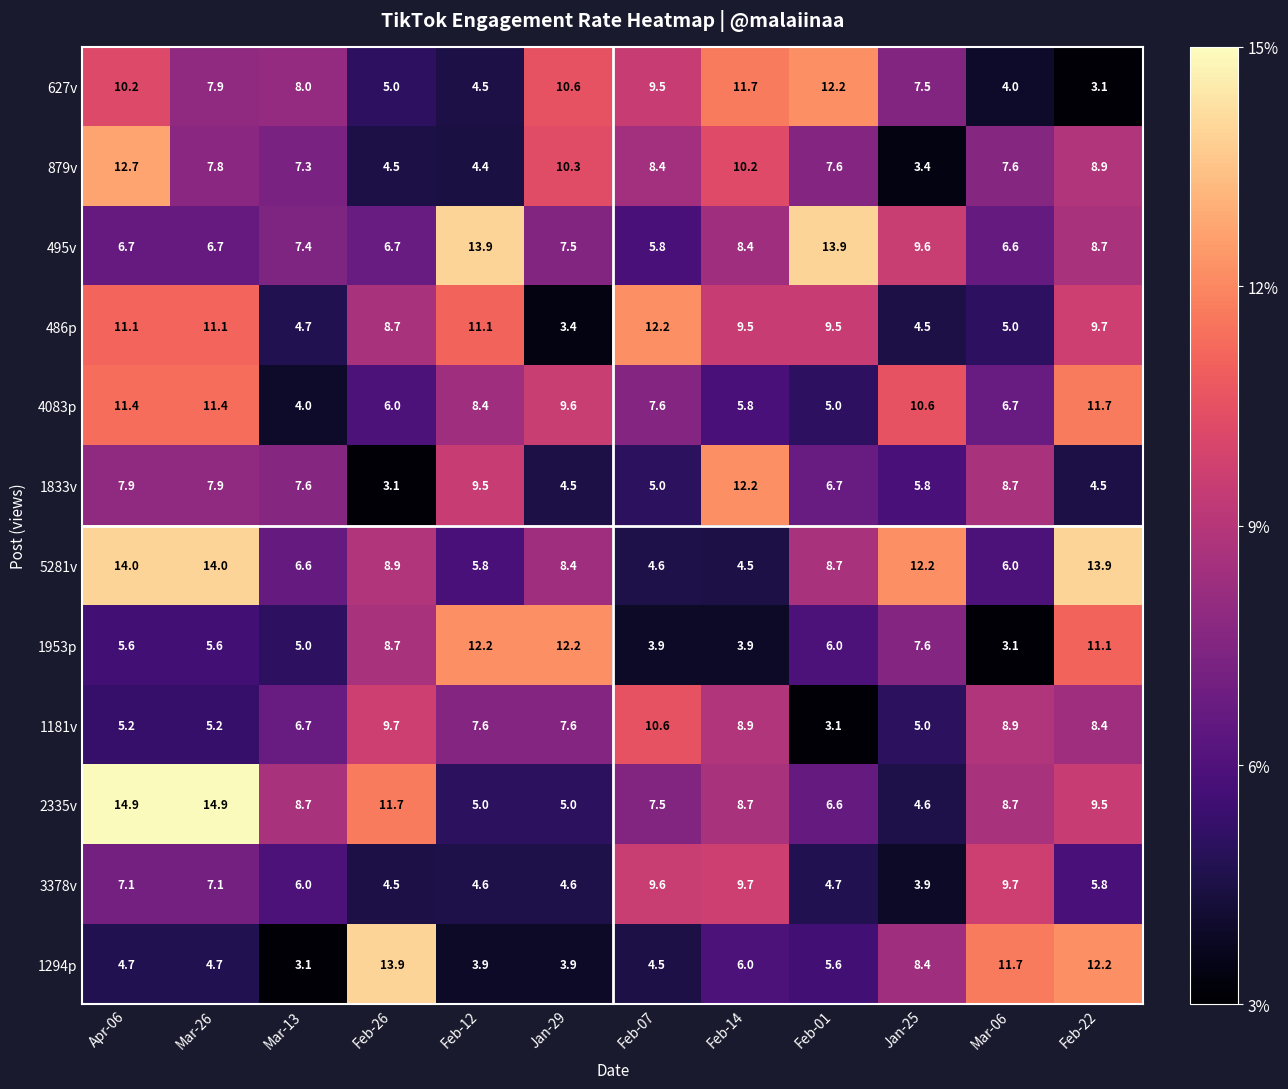

How many data points in 1833v are above 7?

6